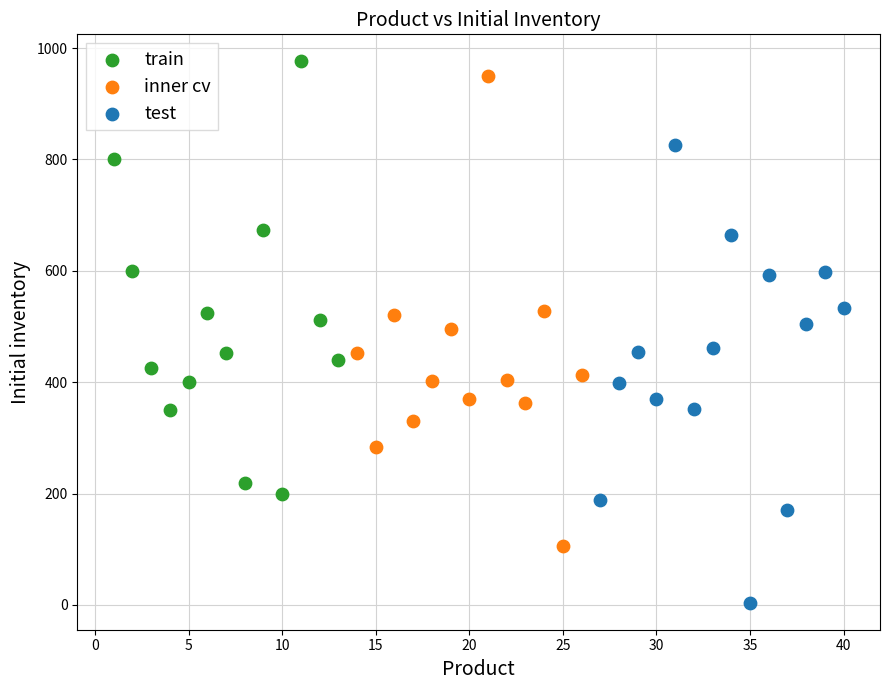

What are all the series names shown in the legend?

train, inner cv, test